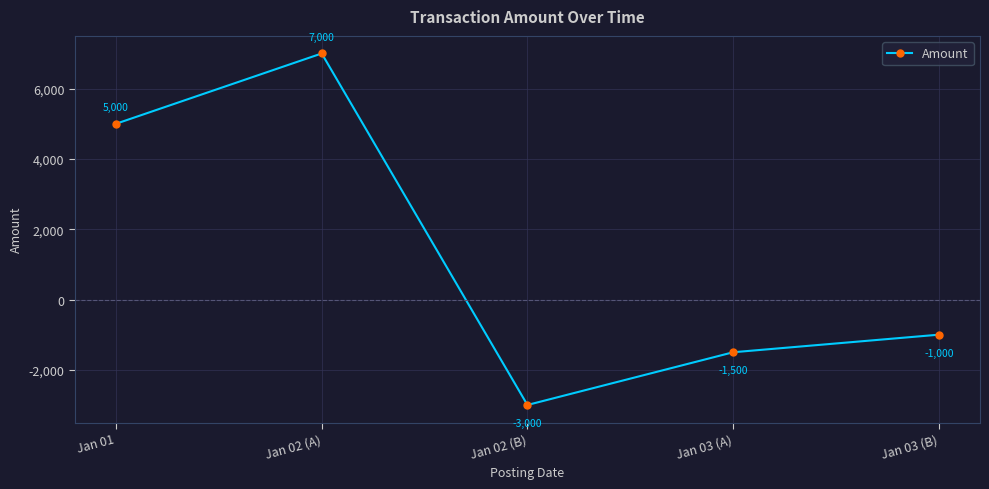

What position from the right is Jan 03 (A)?

2